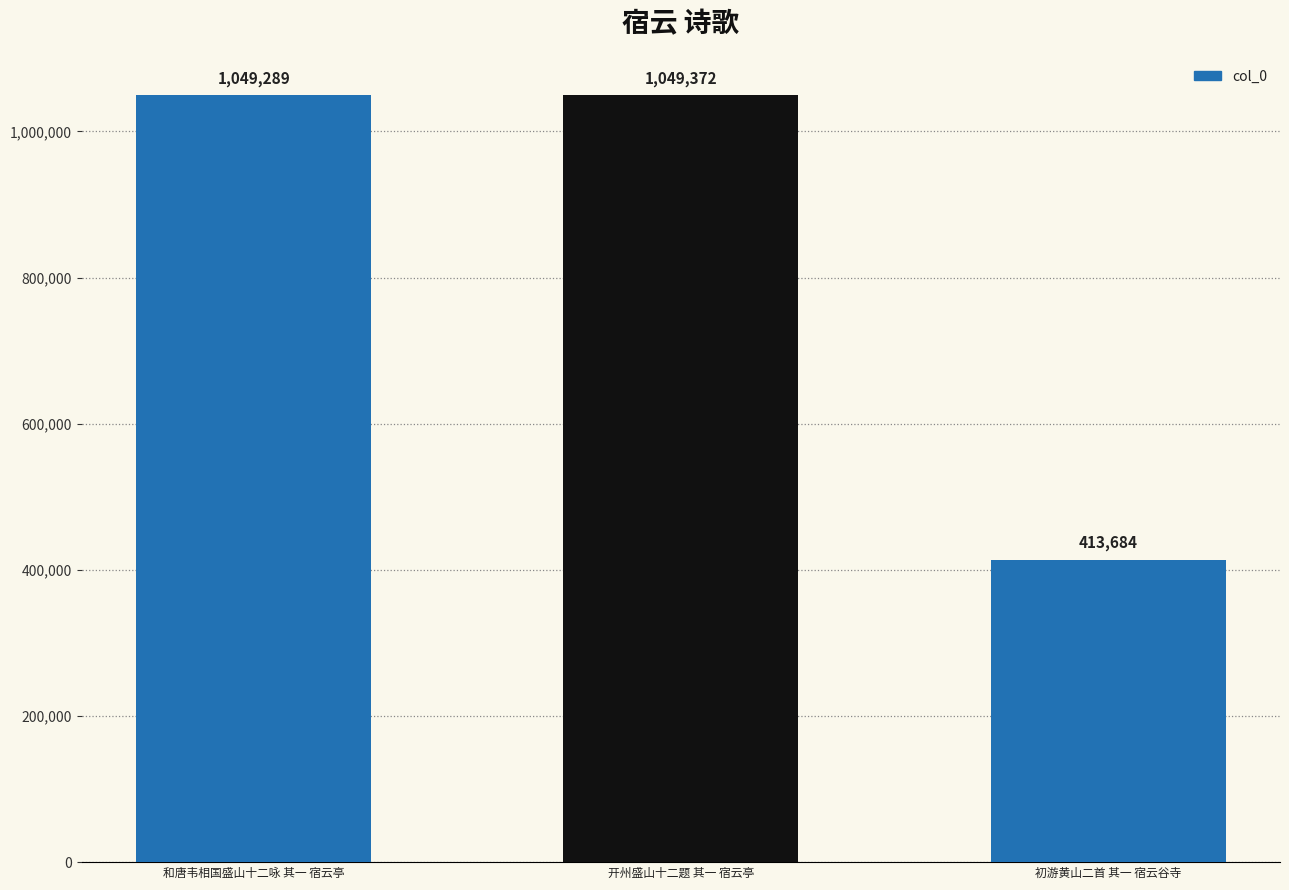

Count the number of data series in this chart.

1